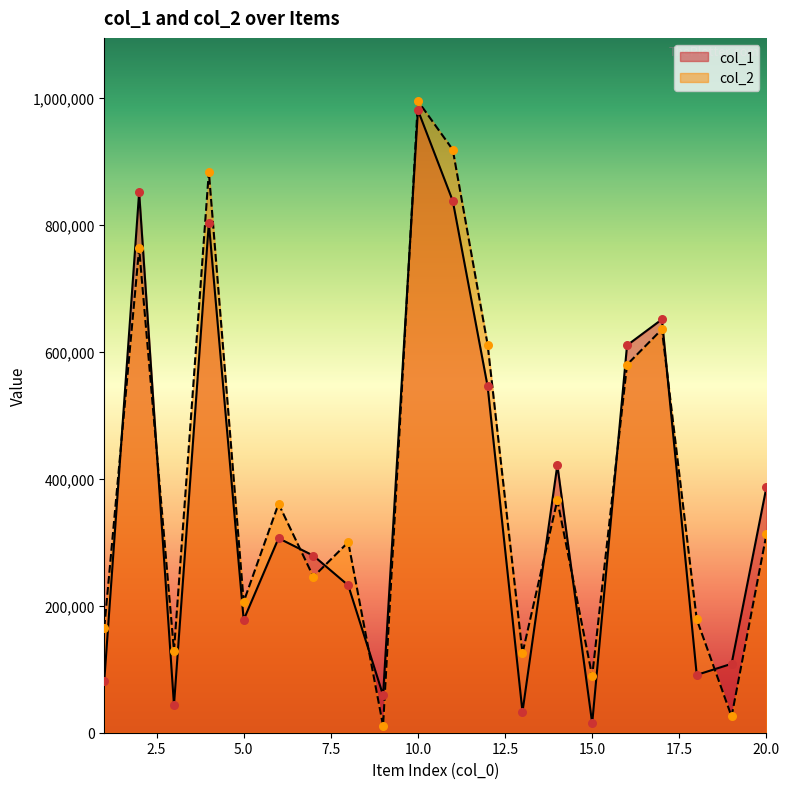

Which series contains the lowest Y value?

col_2